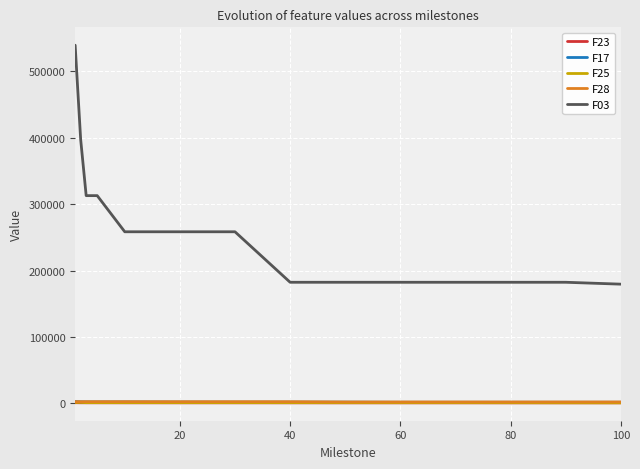

What is the average value of the F03 series?

258022.2